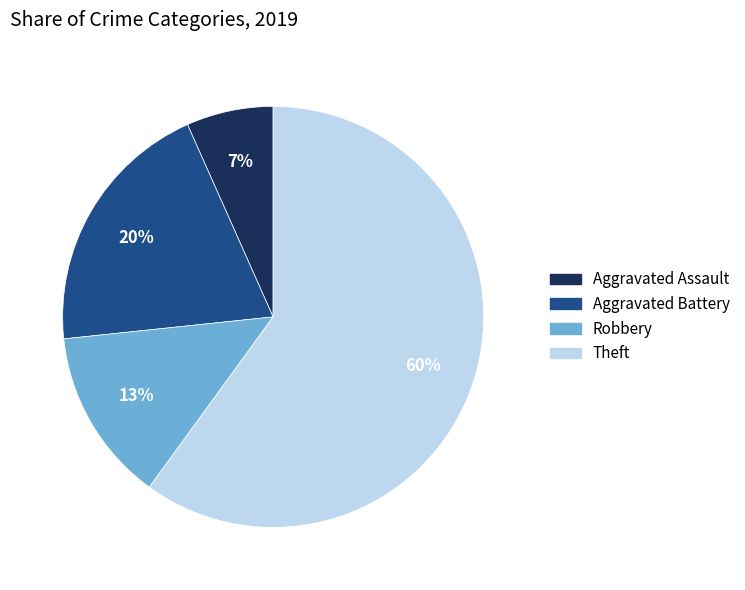

True or false: Robbery accounts for 13% of the total.

True